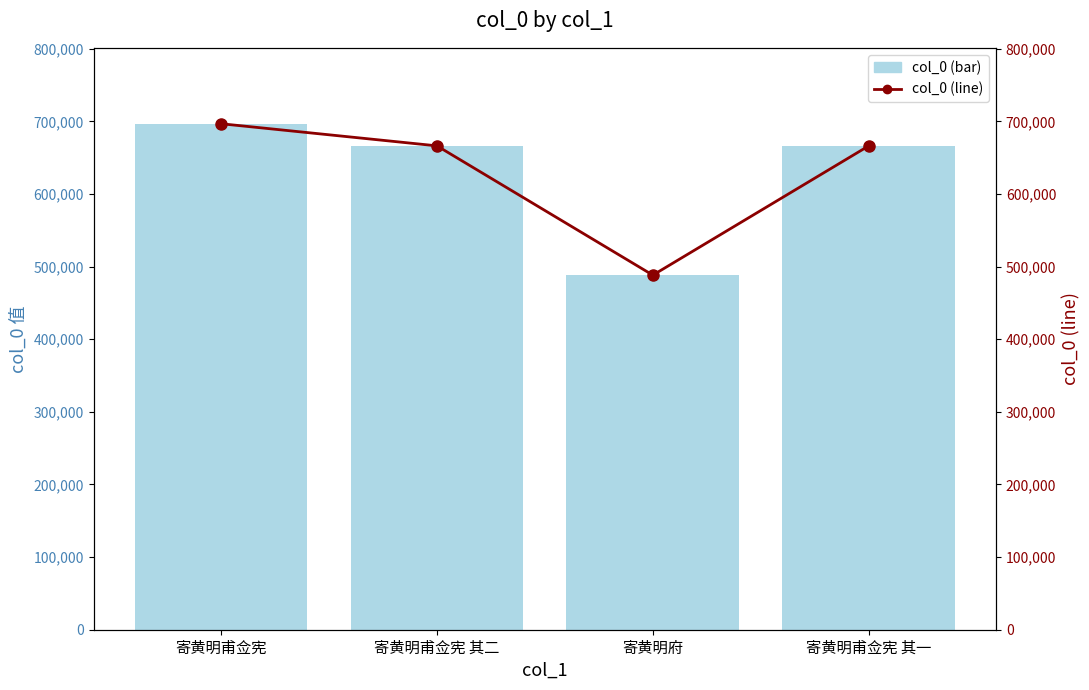

What is the average value of the col_0 (line) series?

629333